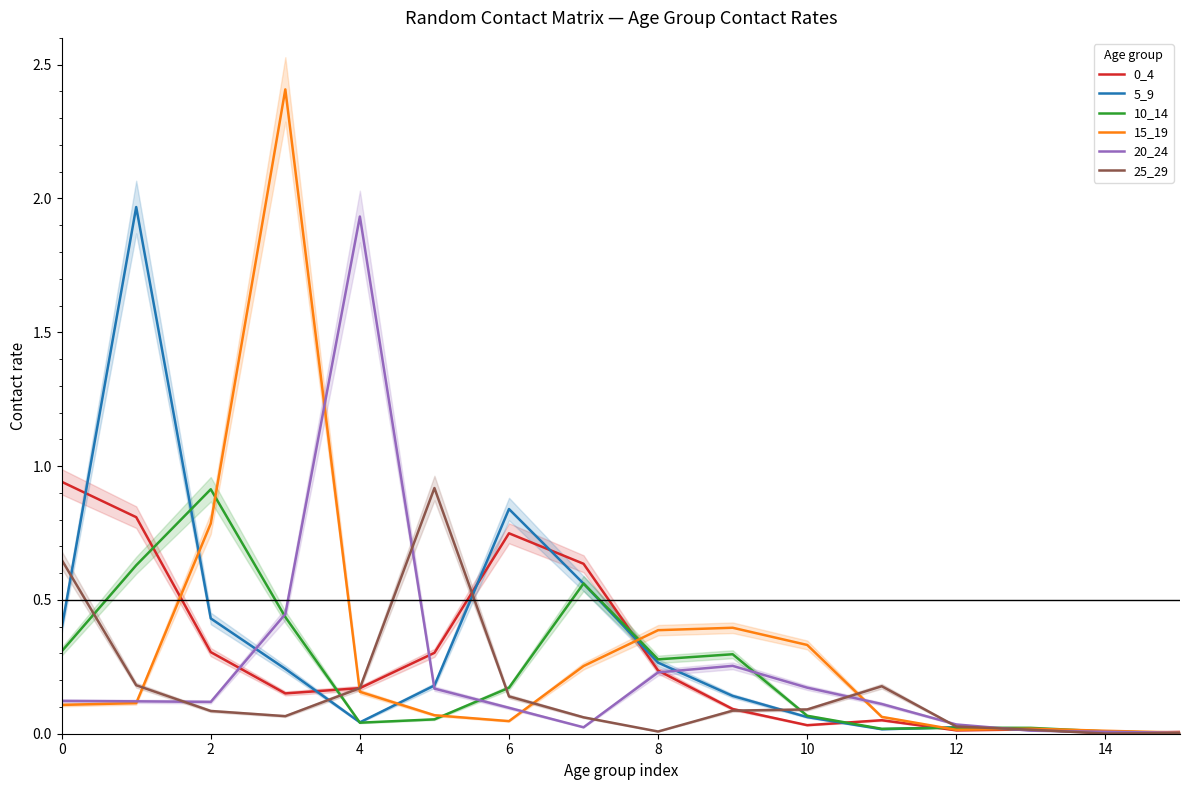

At 9, list the series in order from smallest to largest.

25_29, 0_4, 5_9, 20_24, 10_14, 15_19